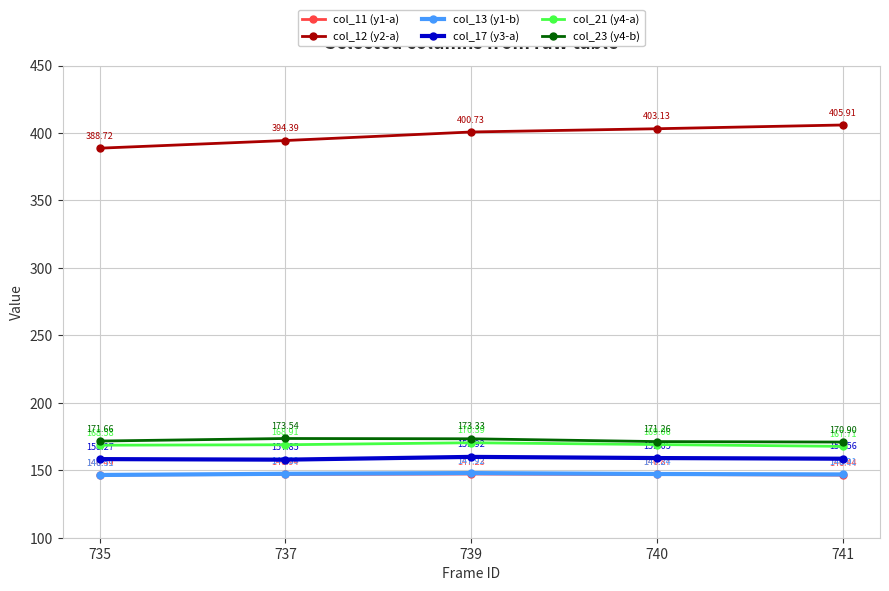

Which series changed the most between 737 and 741?

col_12 (y2-a)